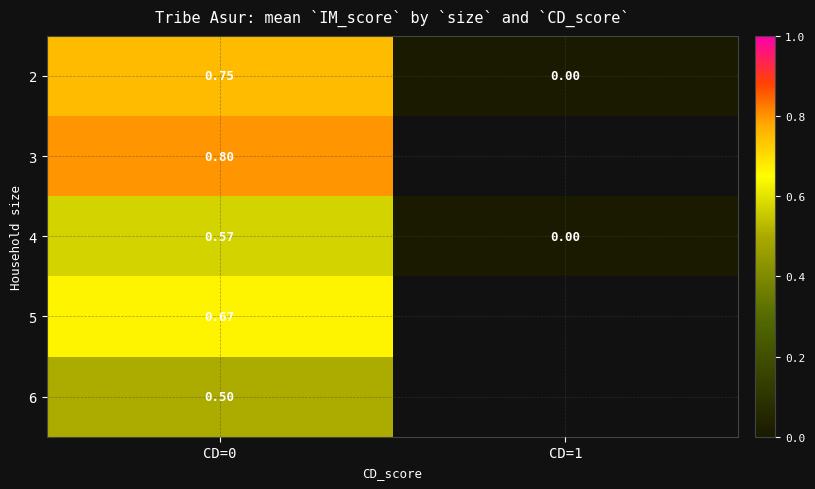

Is the value of 4 at CD=0 greater than the value of 5 at CD=0?

No